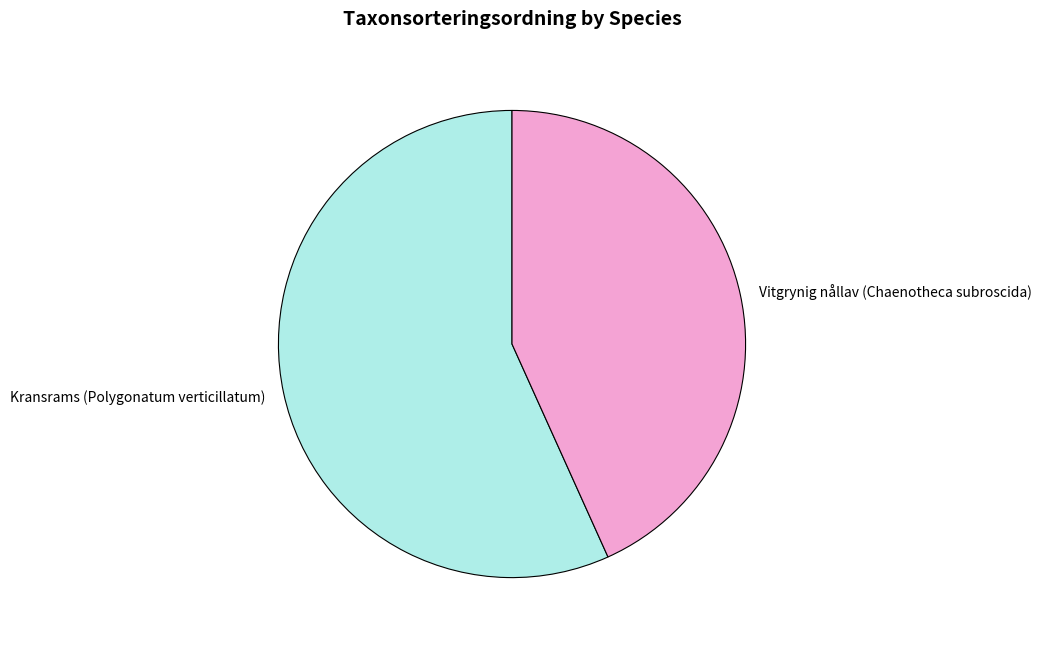

Rank the categories by value from lowest to highest.

Vitgrynig nållav (Chaenotheca subroscida), Kransrams (Polygonatum verticillatum)